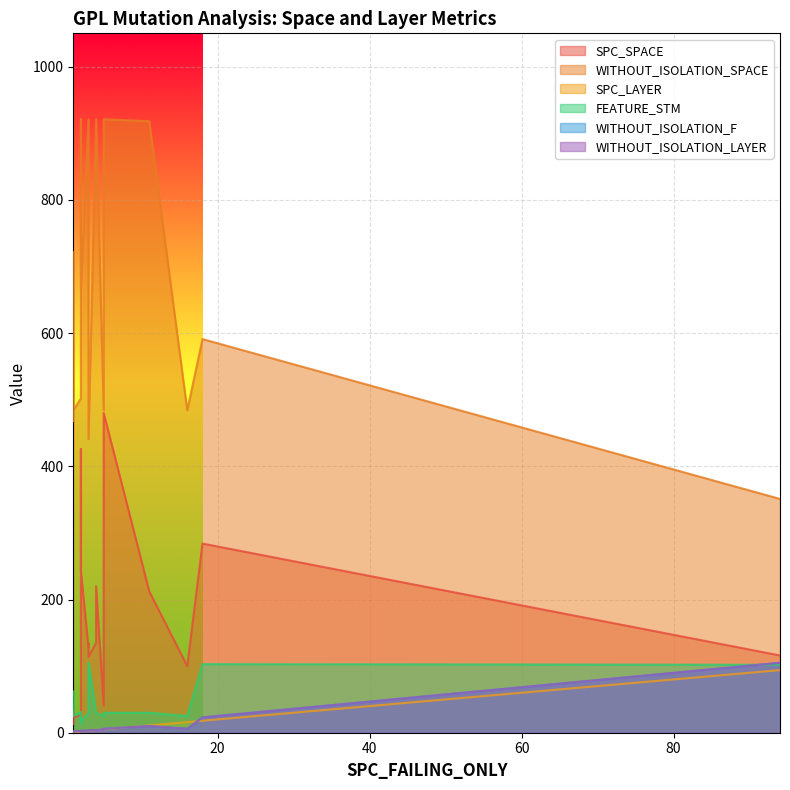

In FEATURE_STM, how many points are higher than both neighbors (excluding endpoints)?

3